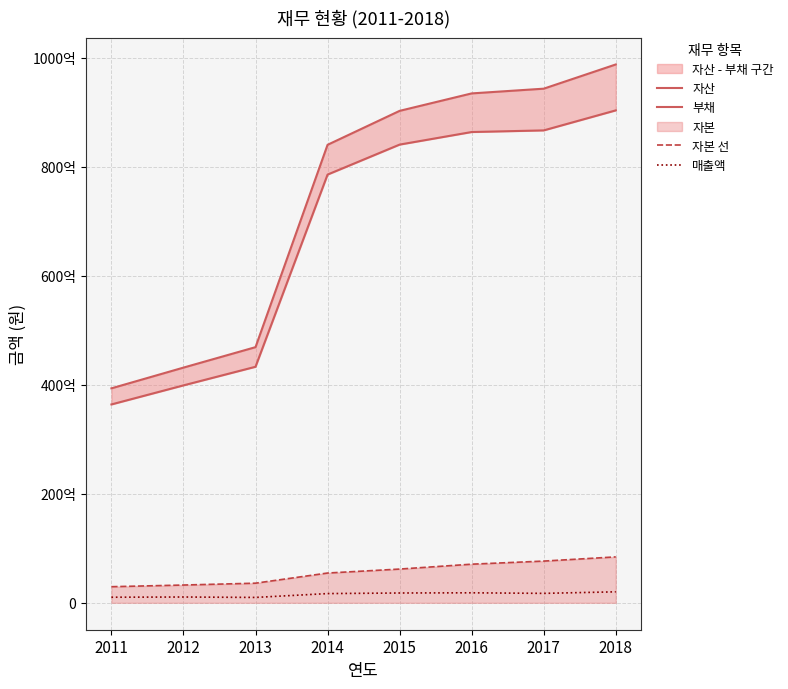

True or false: 자산 and 자본 선 cross at least once.

False